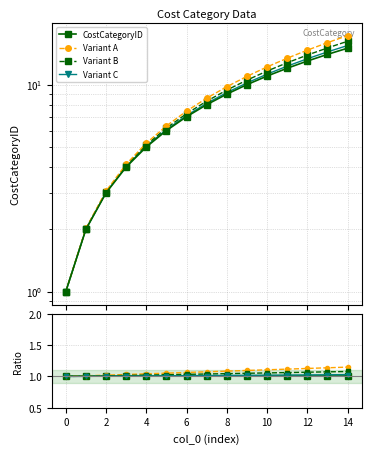

How many lines are shown in the chart?

4